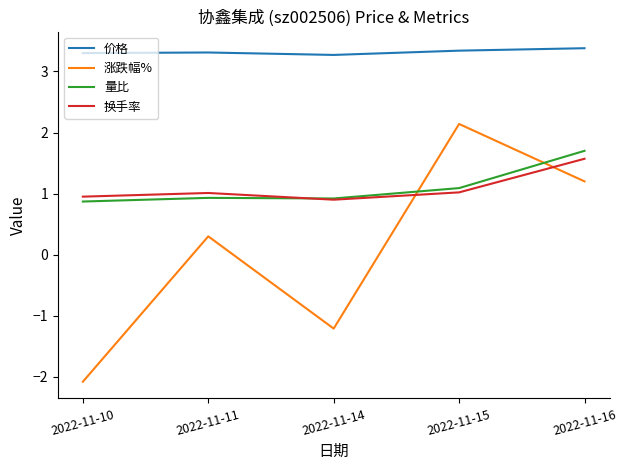

Where is 涨跌幅% nearest to the value 0?

2022-11-11